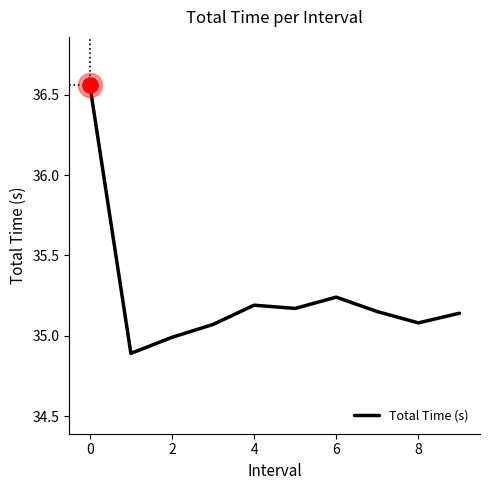

What is the smallest value displayed?

34.9